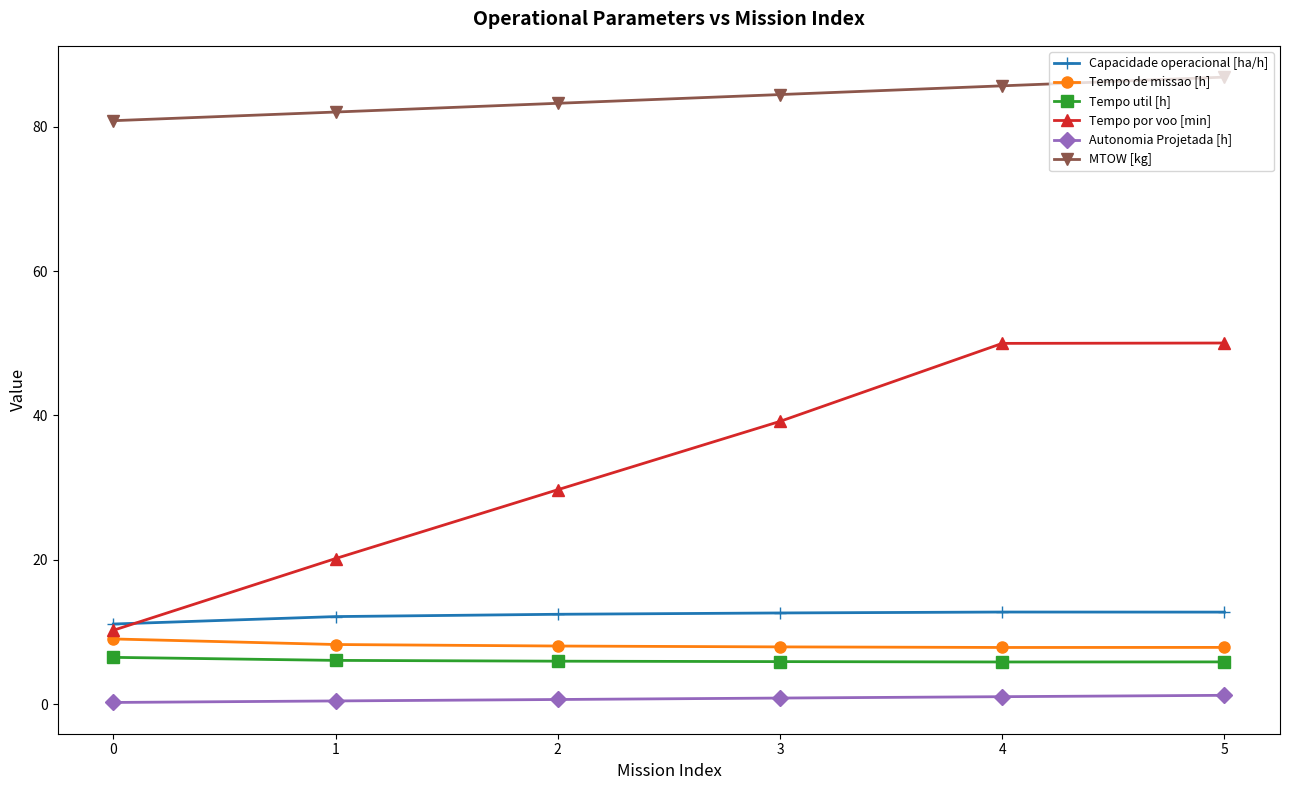

True or false: MTOW [kg] and Tempo por voo [min] cross at least once.

False